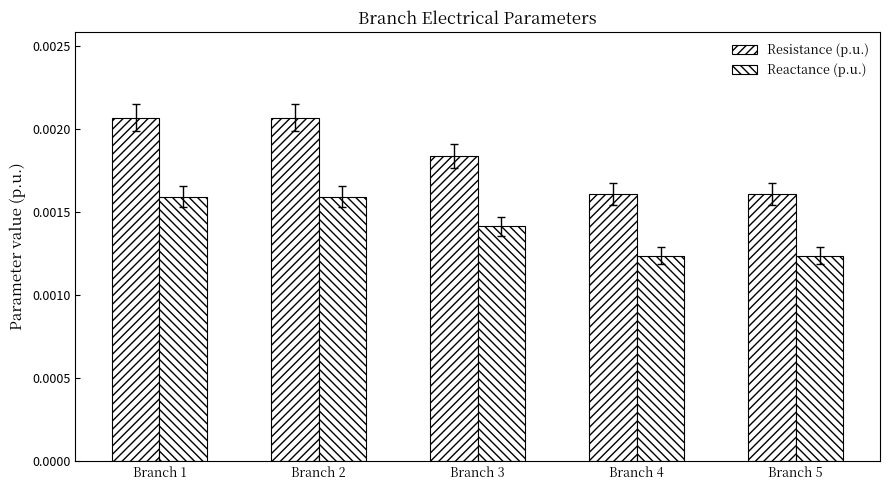

At how many categories does at least one series exceed 0?

5